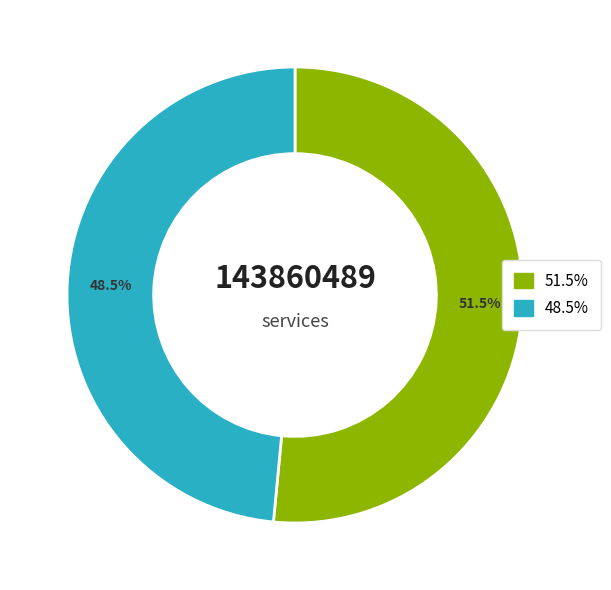

How many segments does this pie chart have?

2